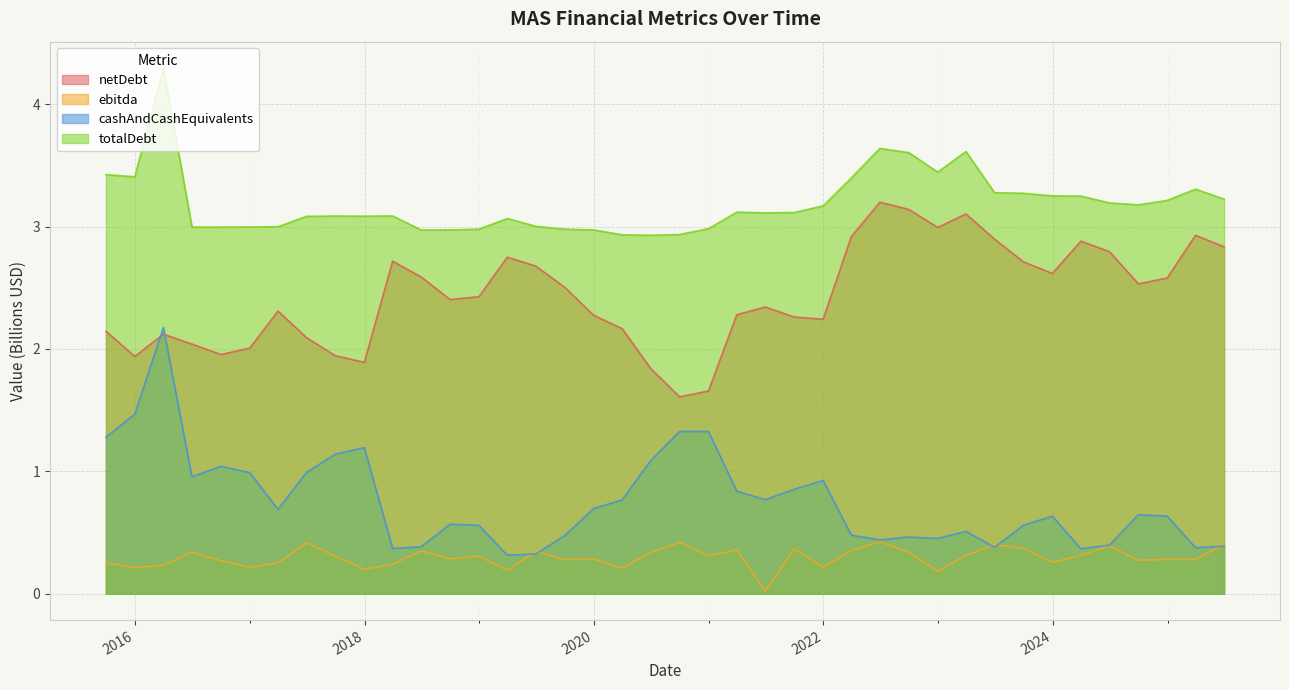

Where is the first local minimum for ebitda?

2015-12-31